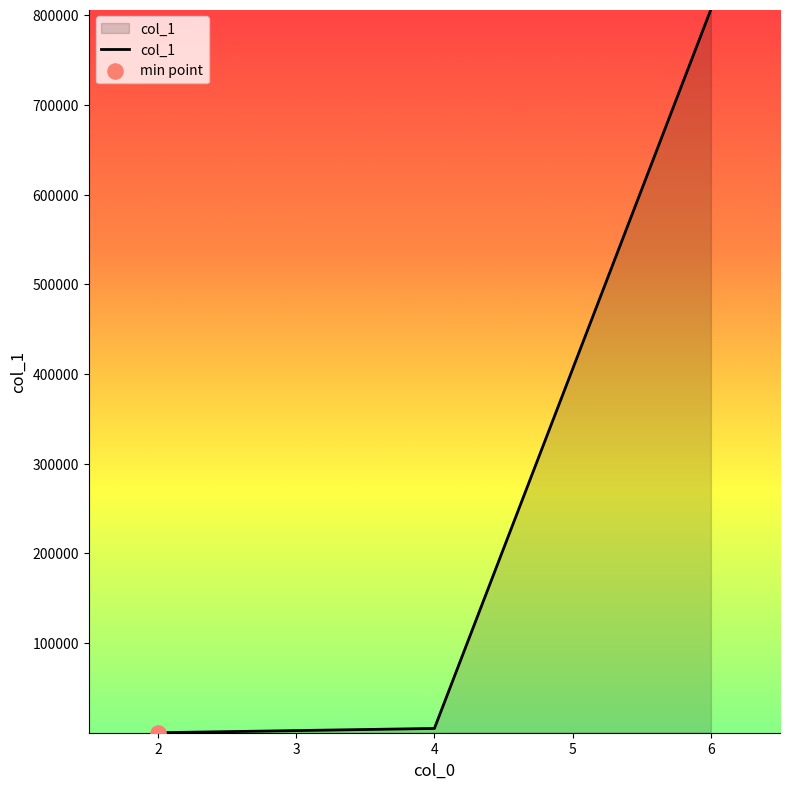

What is the difference between the maximum and minimum values?

806495